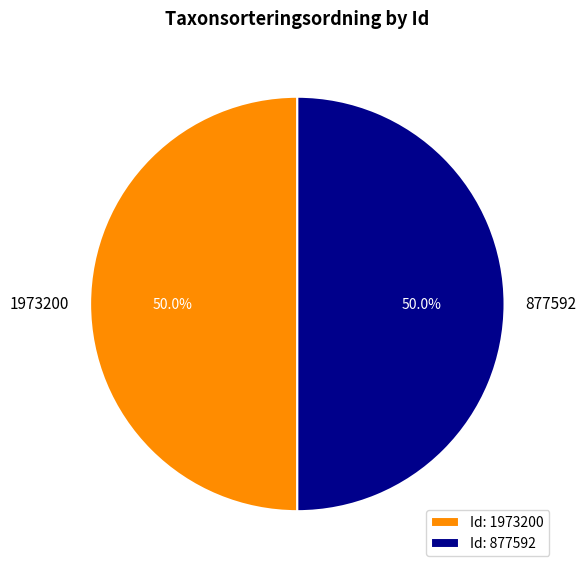

The 1973200 slice represents 57% of the pie. True or false?

False